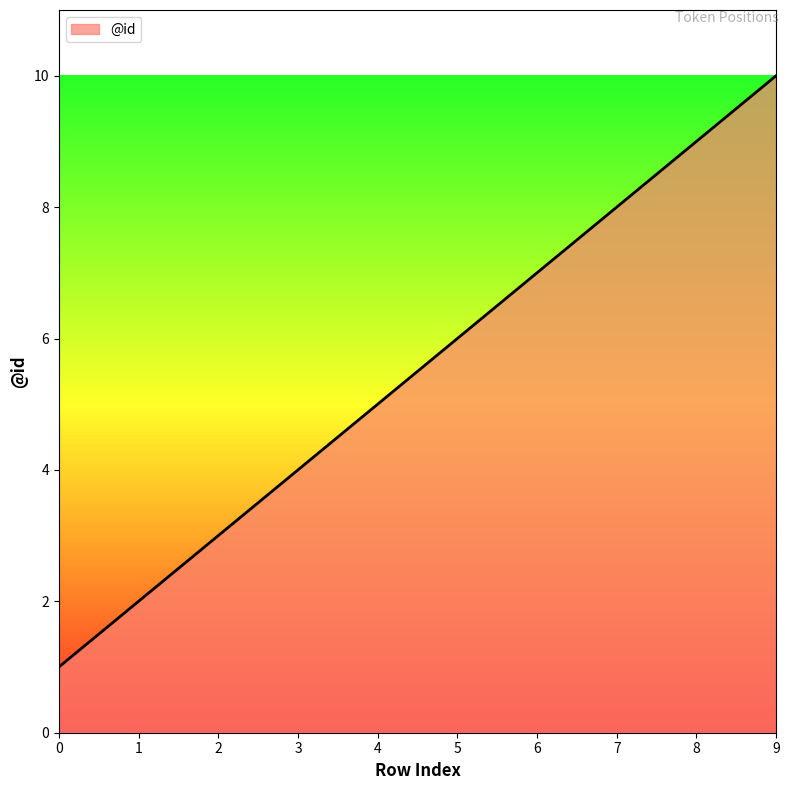

How many values are below 6?

5